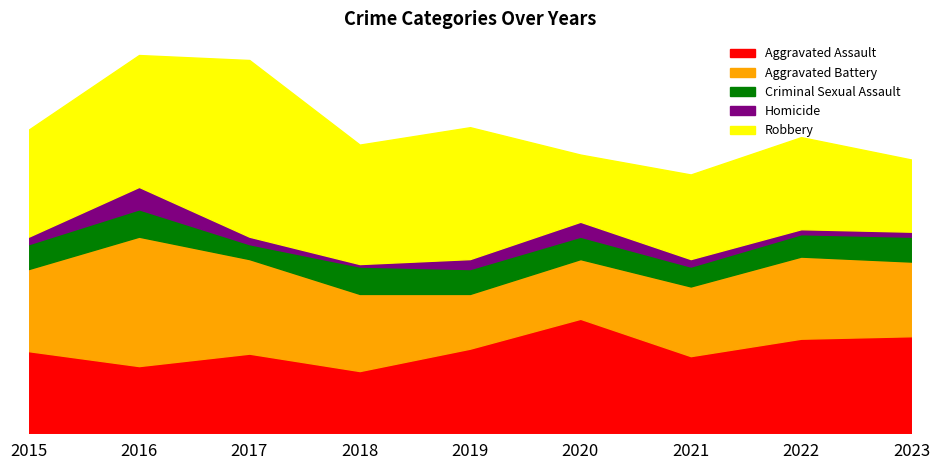

At which label does Robbery reach its minimum?

2020